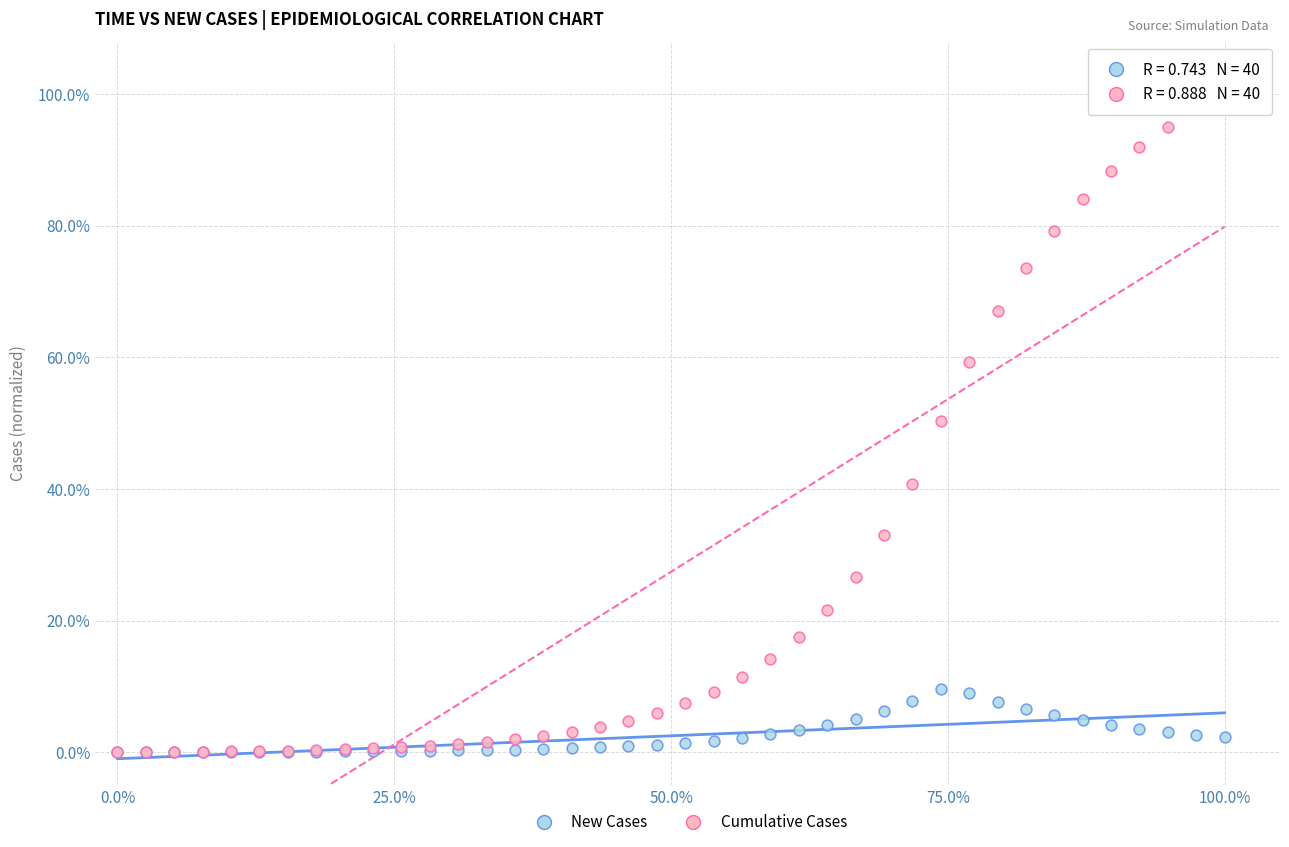

Which series contains the highest Y value?

Cumulative Cases